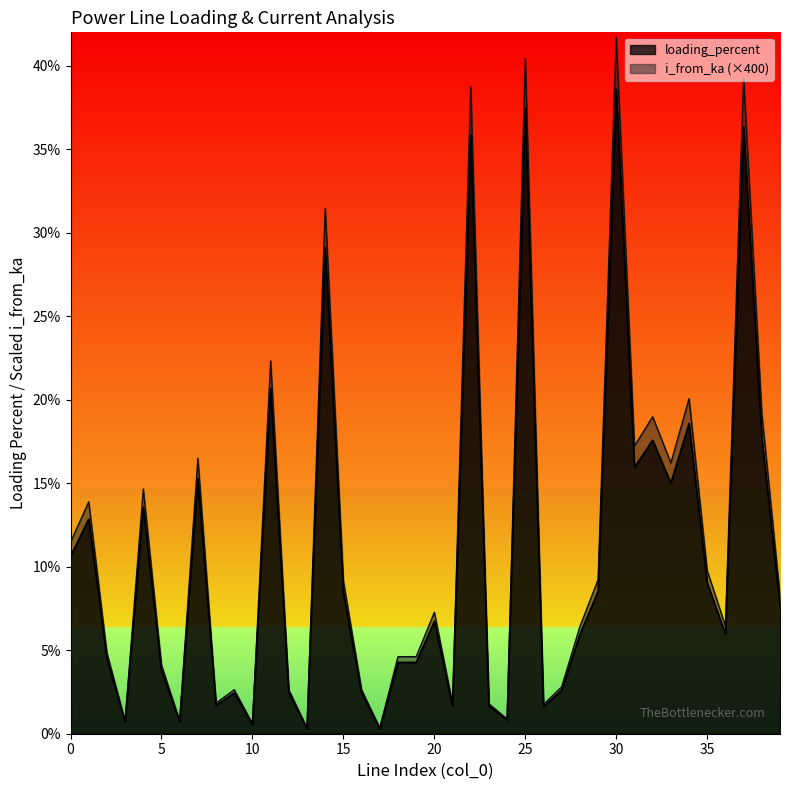

How many distinct data groups are displayed?

2